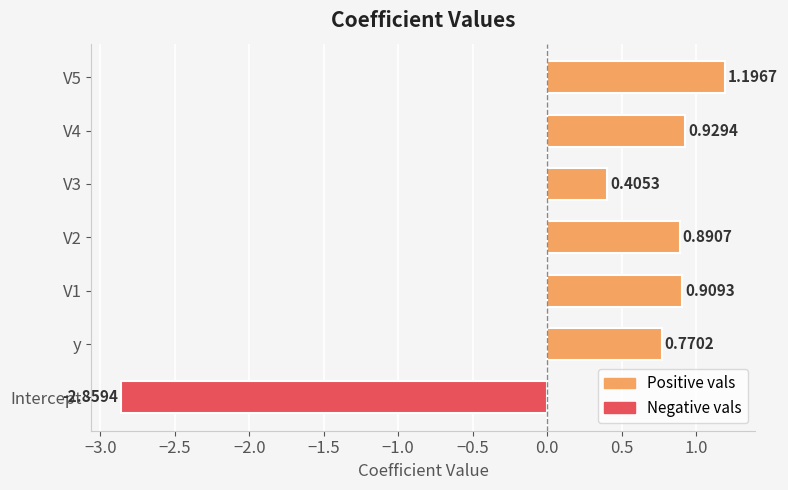

At which category does the chart reach its minimum across all series?

Intercept